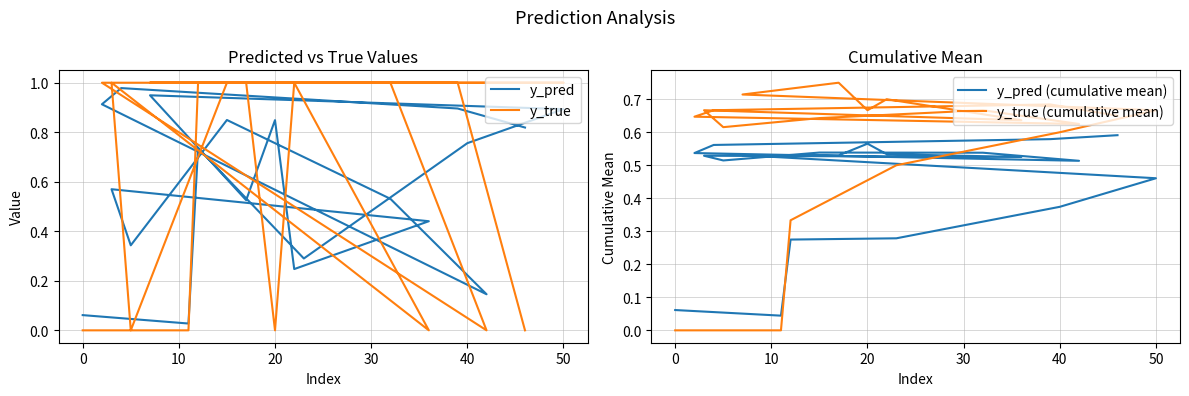

Is the value of y_pred at 14 greater than the value of y_pred (cumulative mean) at 10?

Yes